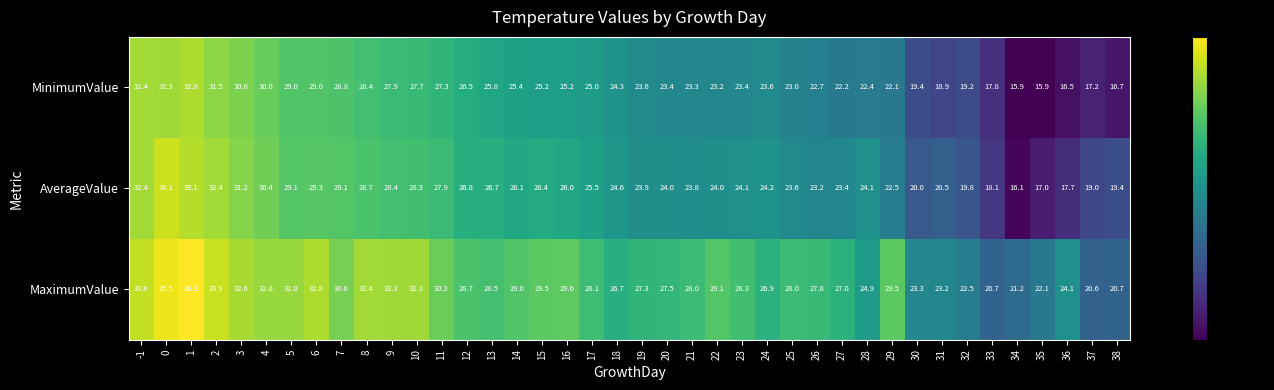

At which label is AverageValue closest to 25?

18